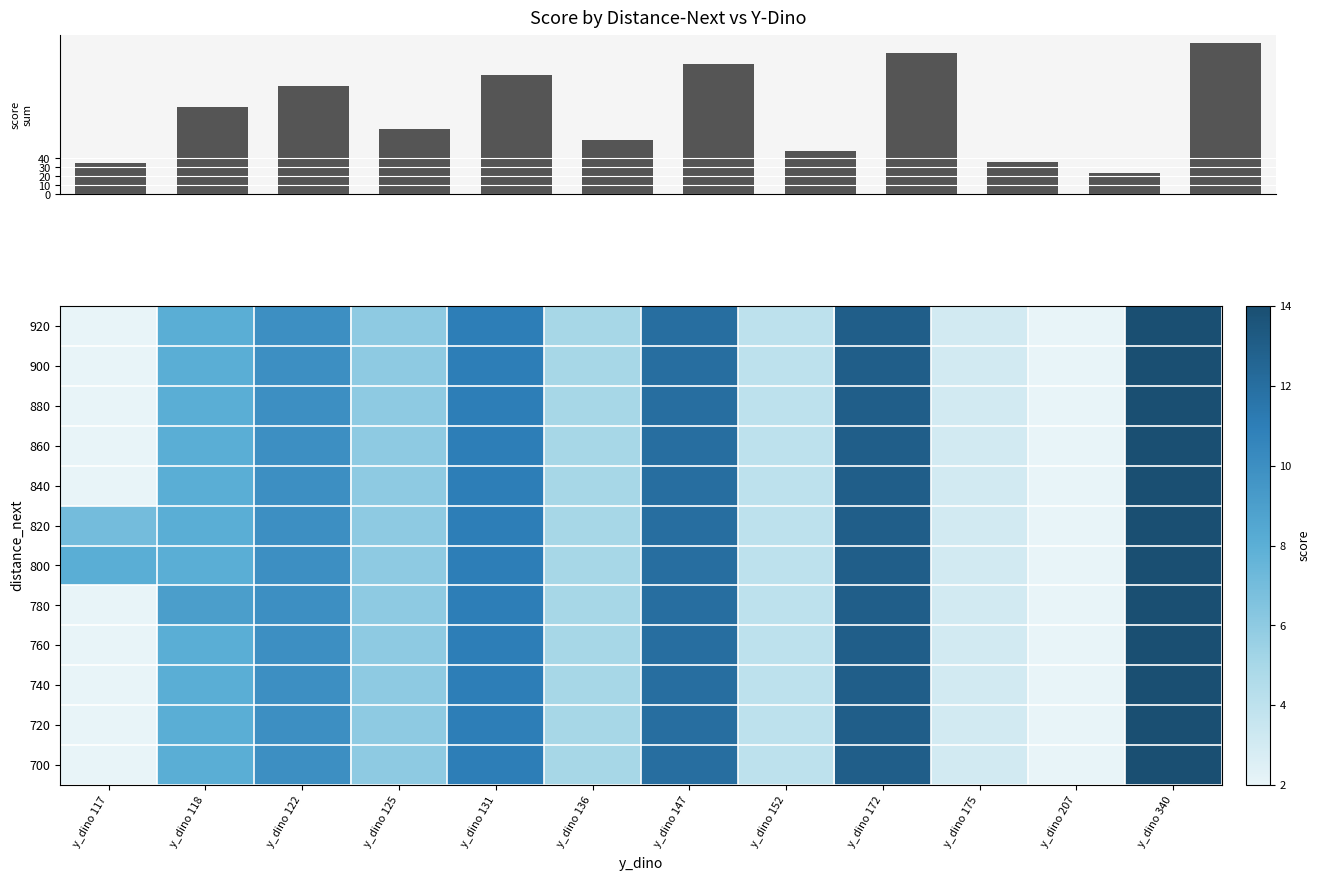

What is the difference between the 820 values at y_dino 340 and y_dino 147?

2